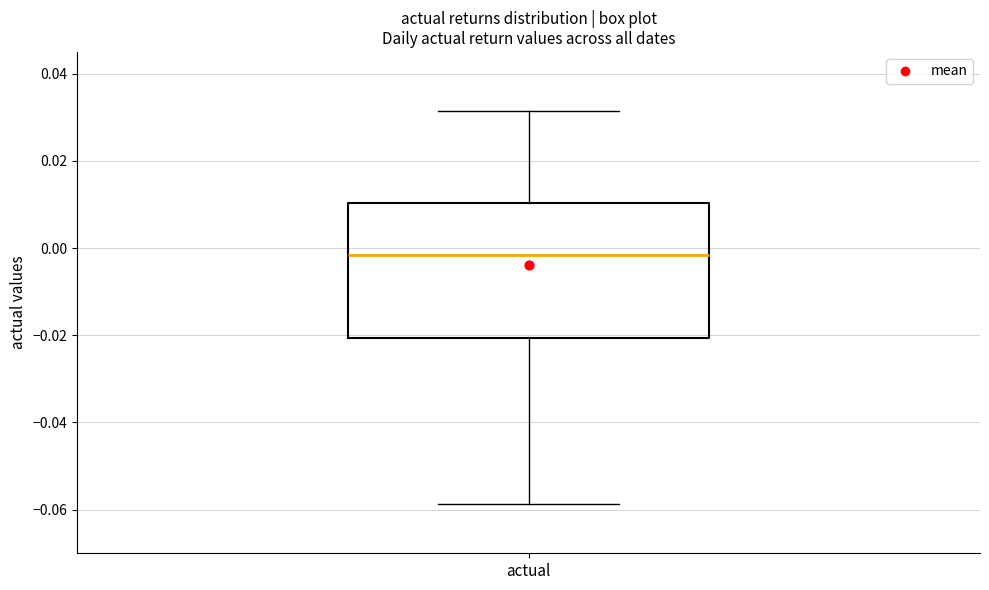

Transcribe this box plot: give where the median line is, the range the box spans, and where the two whiskers end, as read against the y-axis. The values are not printed on the chart, so give them approximately, as read against the axis.

median -0.002, box -0.020 to 0.010, whiskers -0.058 to 0.032